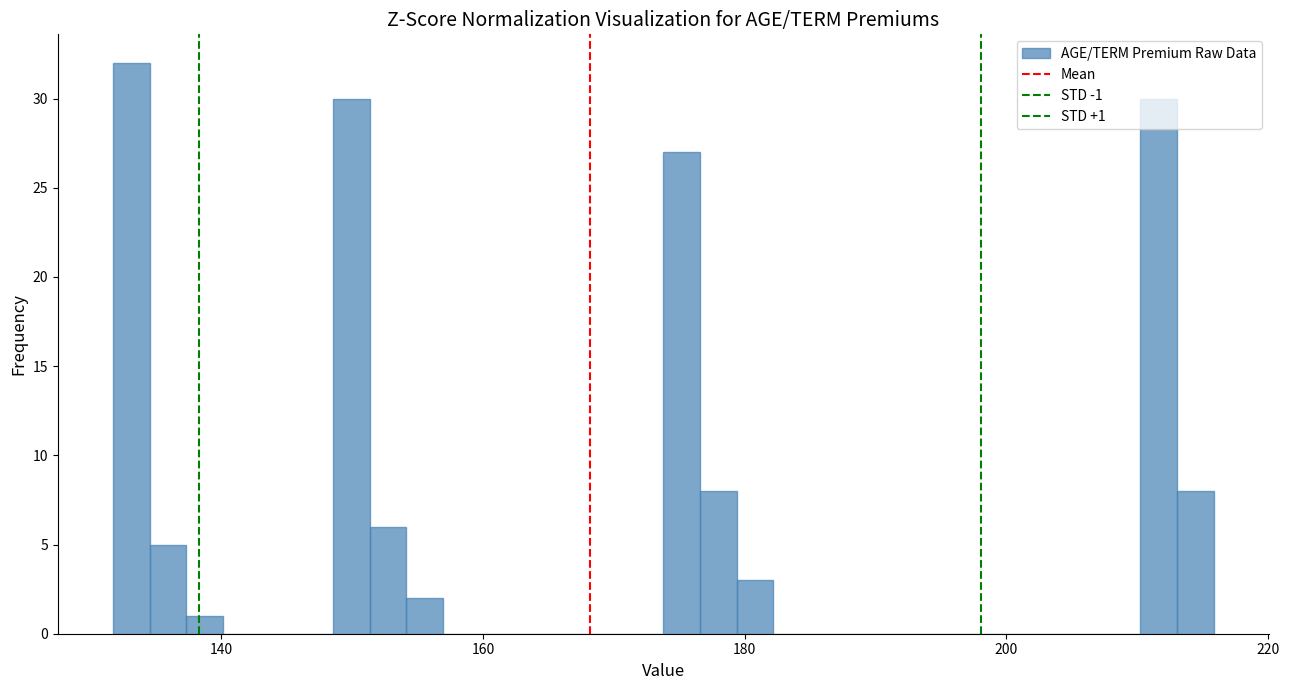

Read against the x-axis, roughly where is the centre of the tallest bar?

134